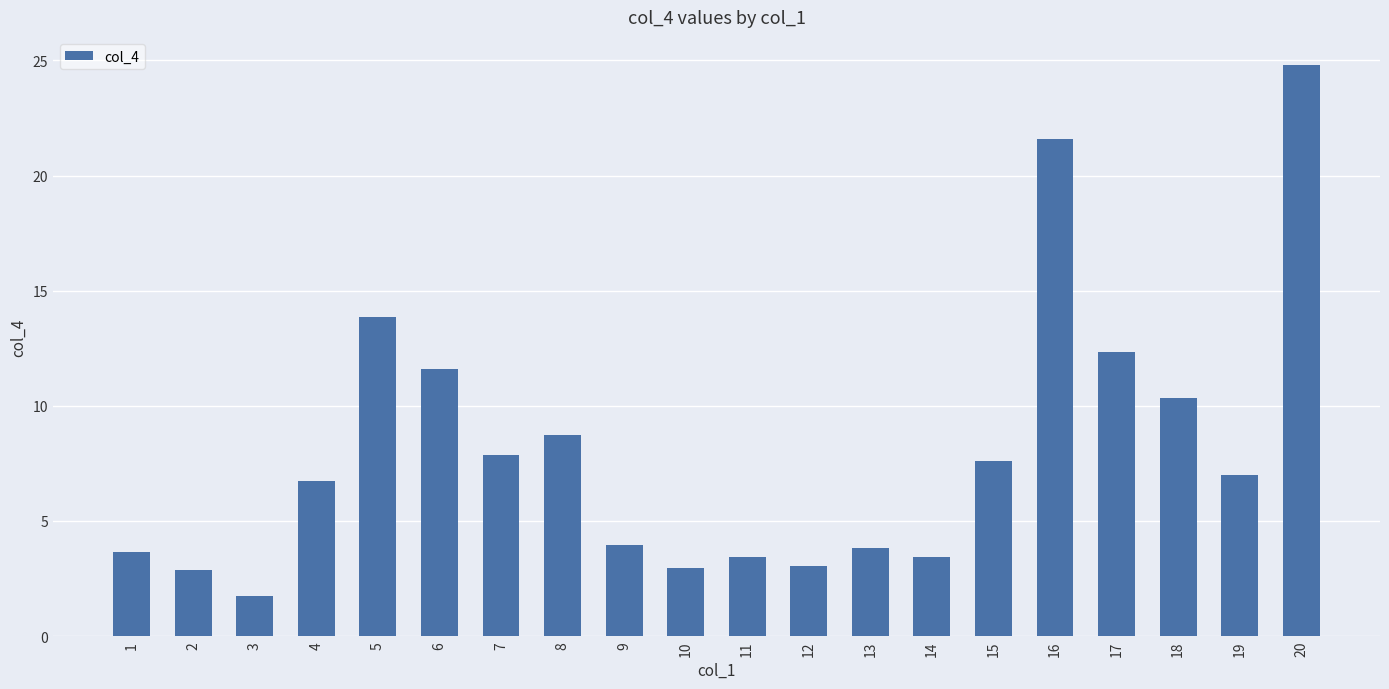

Are the bars grouped side by side (vs. stacked)?

No